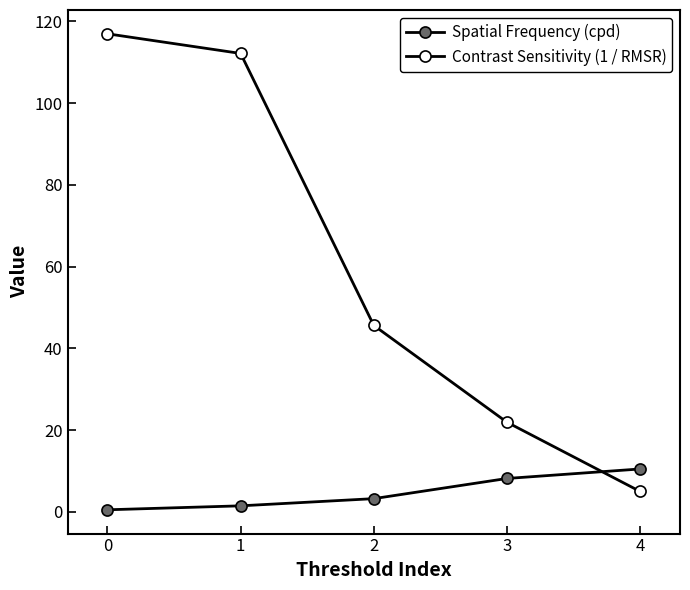

How many values in the Spatial Frequency (cpd) series exceed 3?

3